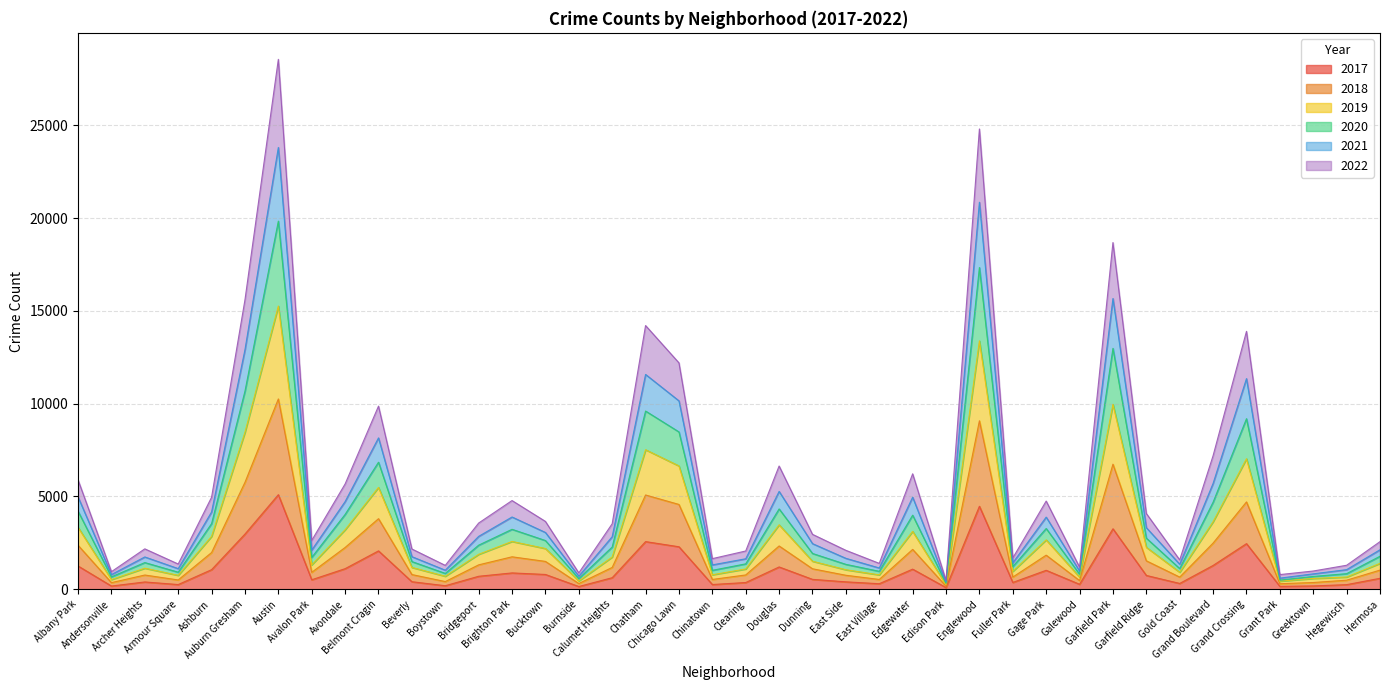

At which label does 2019 reach its peak?

Austin